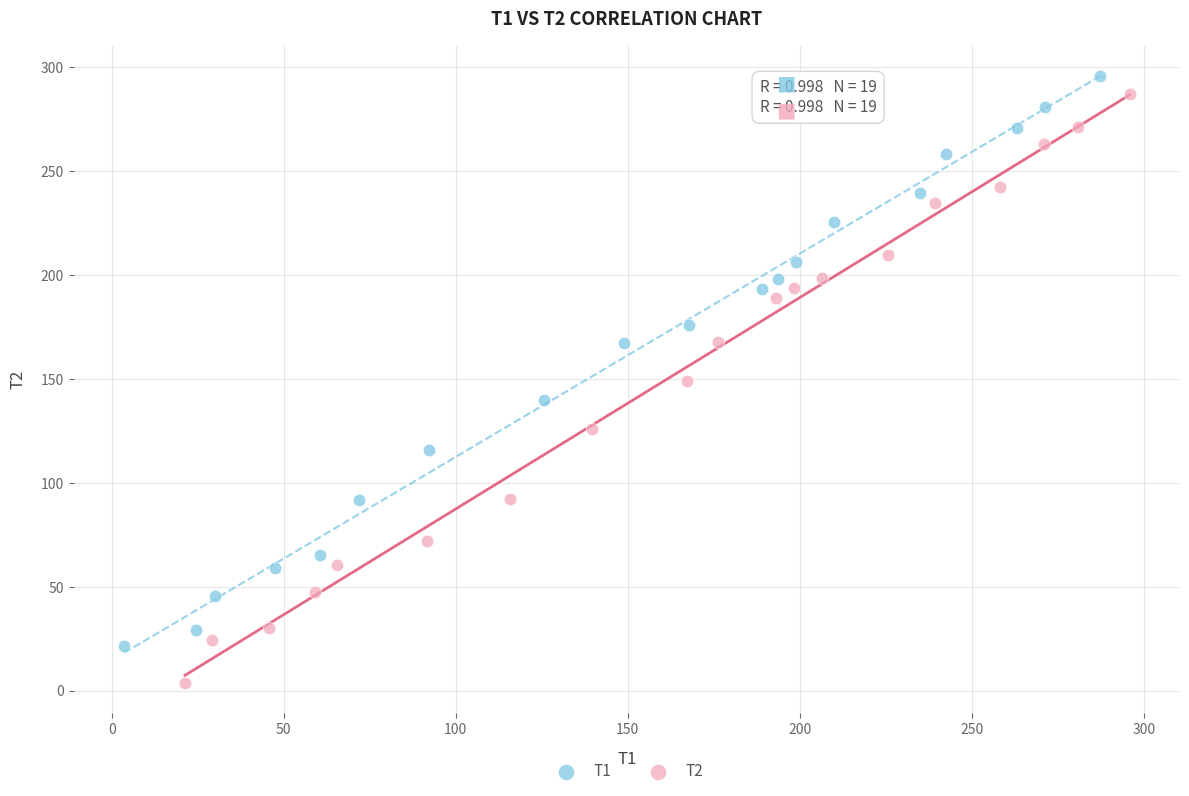

What are all the series names shown in the legend?

T1, T2